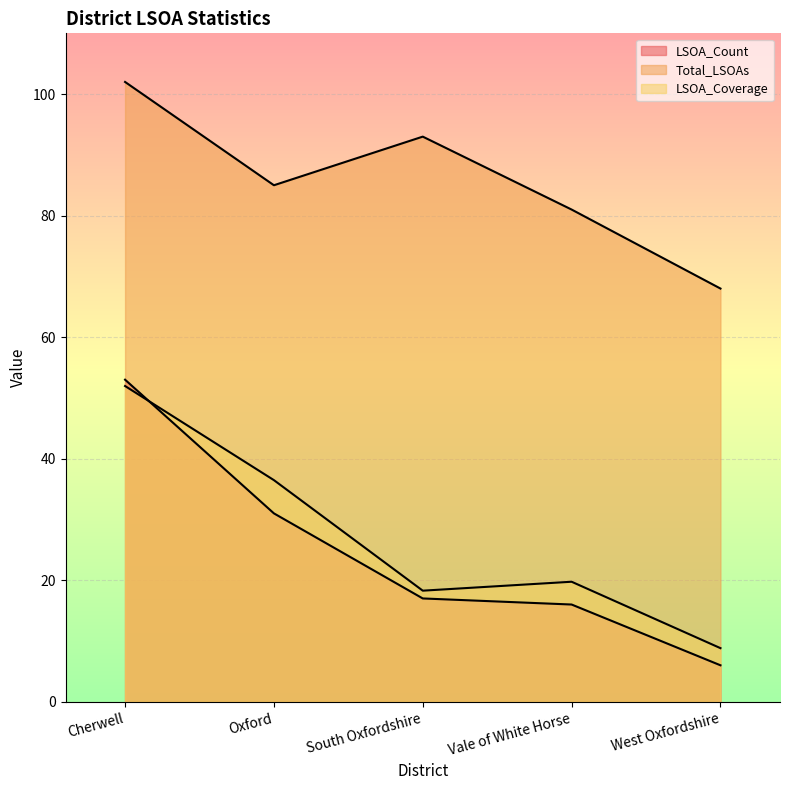

Where is the first local maximum for Total_LSOAs?

South Oxfordshire